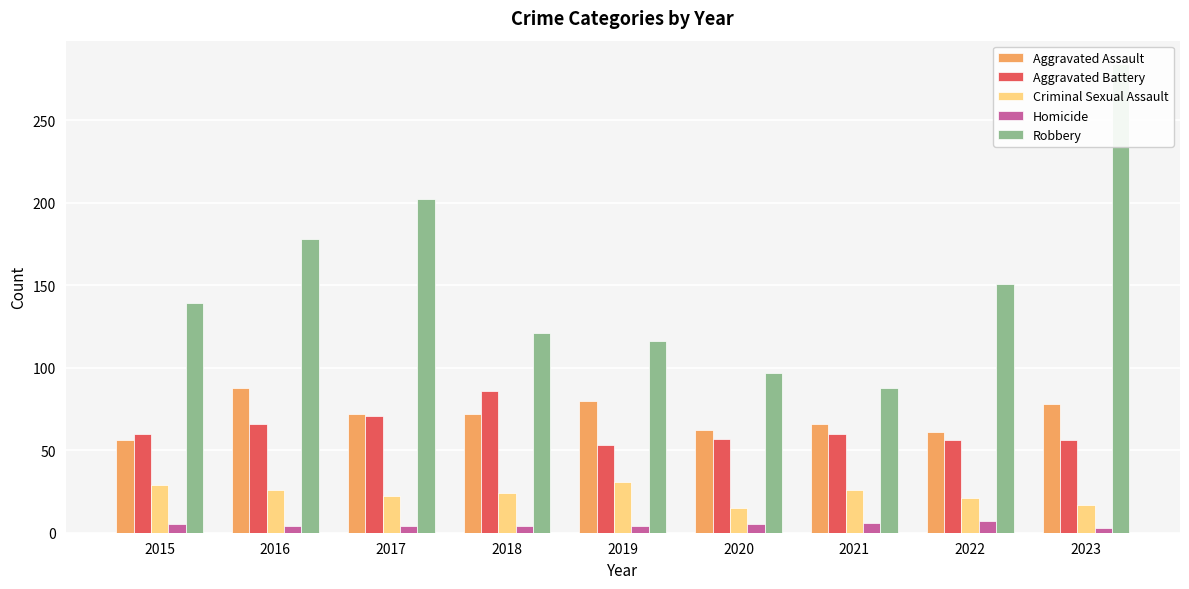

At which label does Homicide reach its peak?

2022